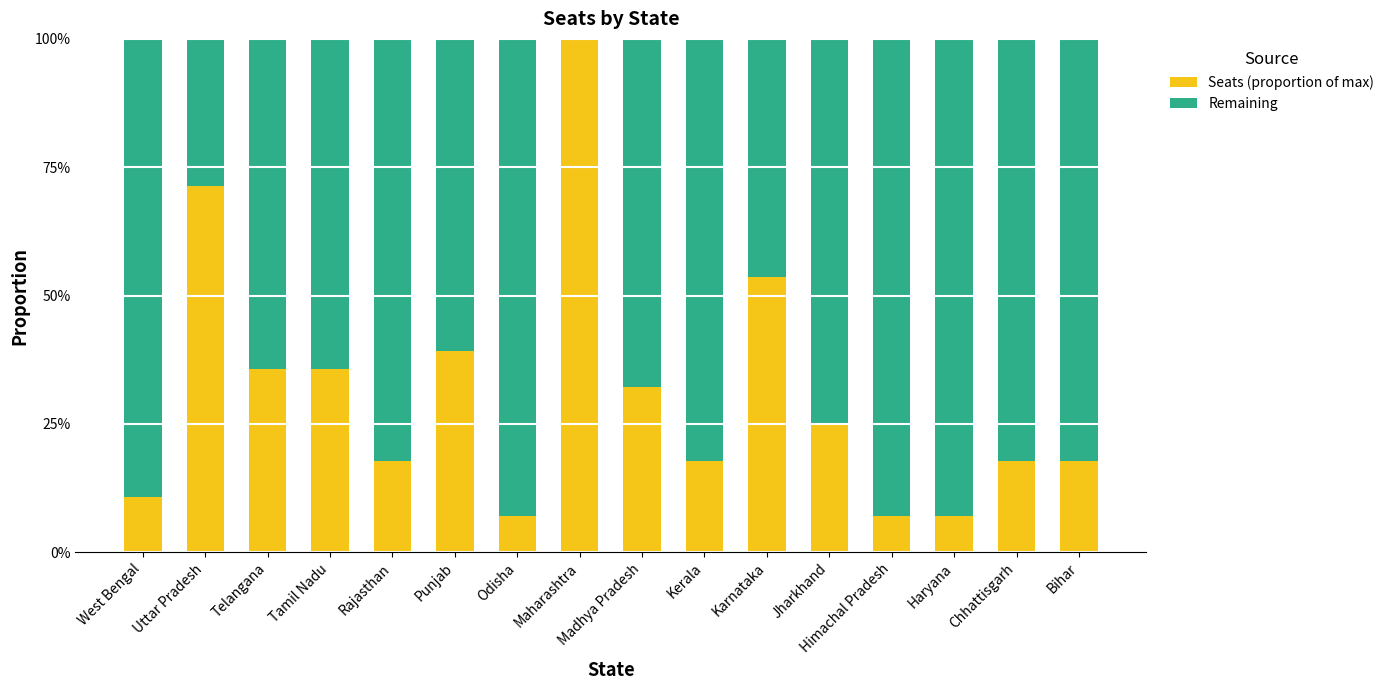

What are all the series names shown in the legend?

Seats (proportion of max), Remaining